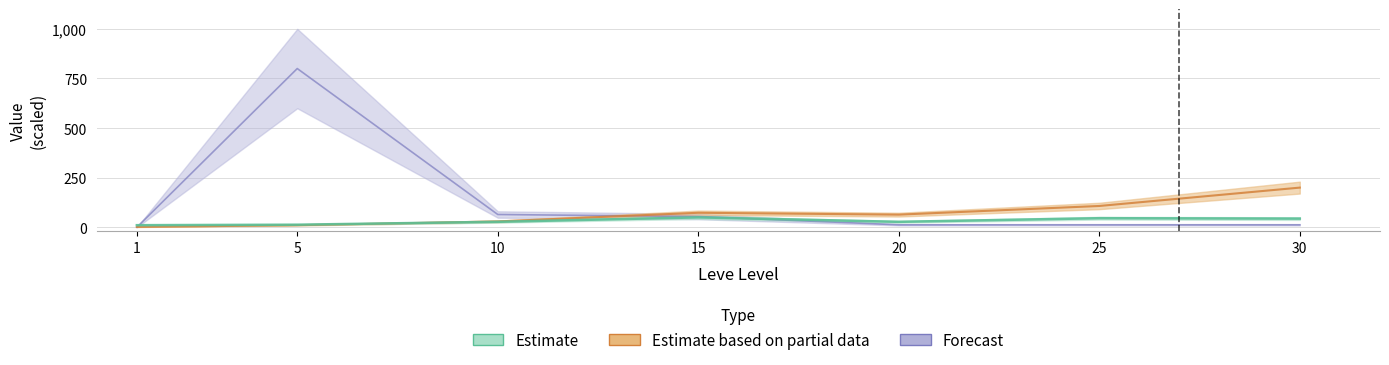

What is the maximum value shown in the chart?

800.0